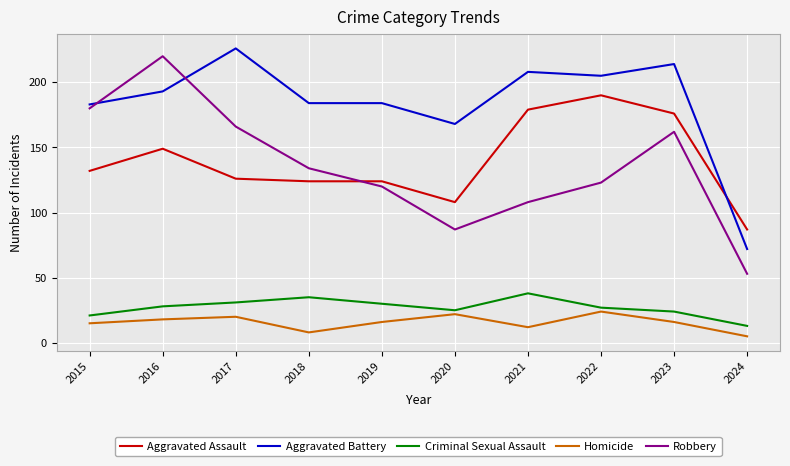

Which series has the widest spread of values?

Robbery